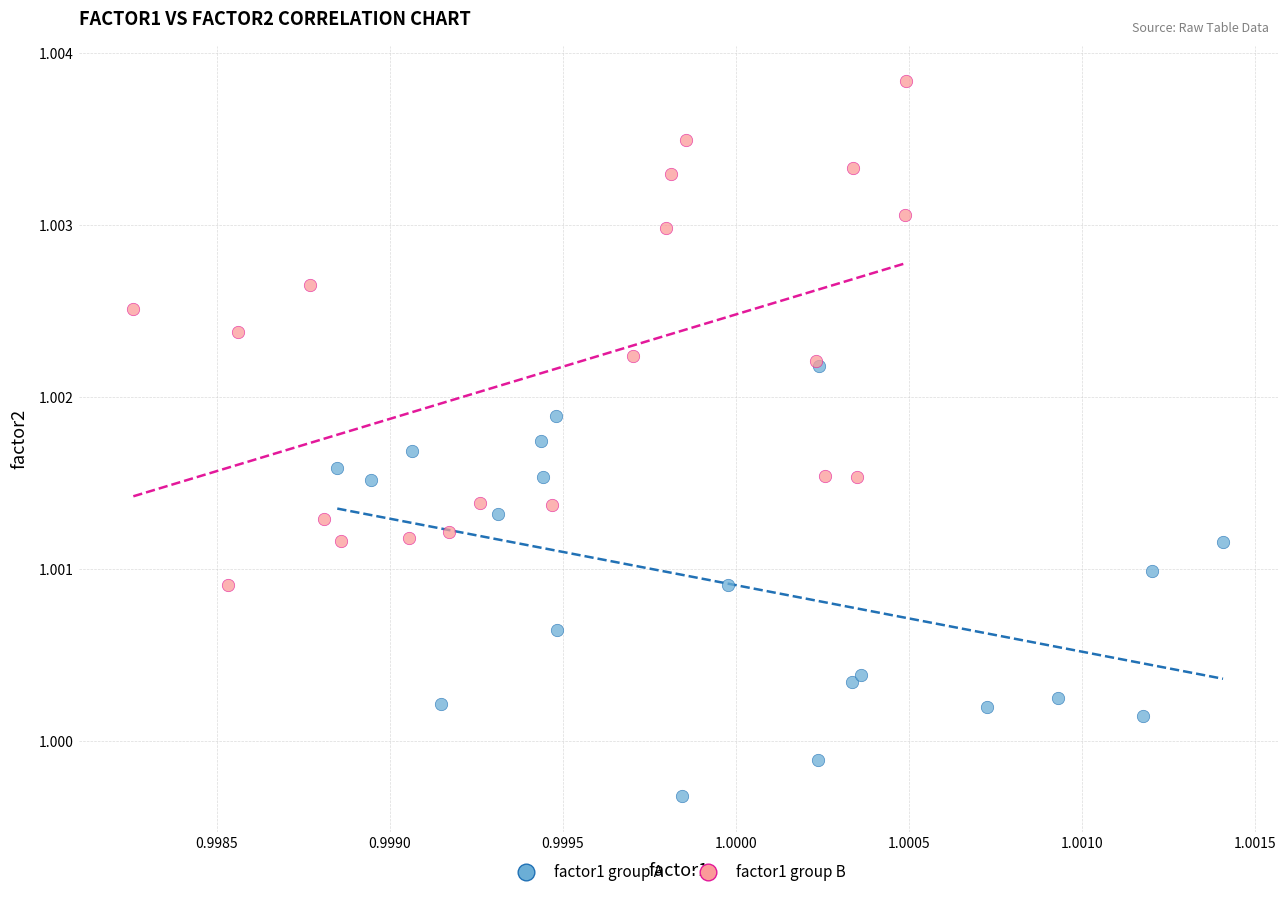

Which series reaches the minimum Y coordinate?

factor1 group A